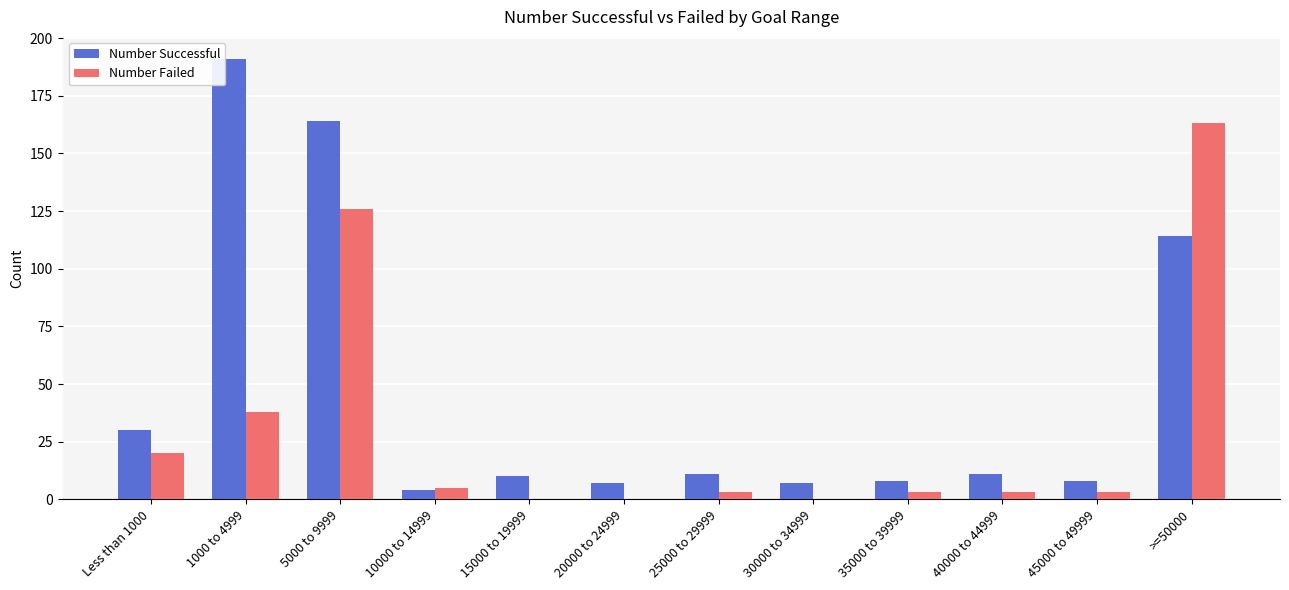

Where is Number Failed nearest to the value 81?

1000 to 4999